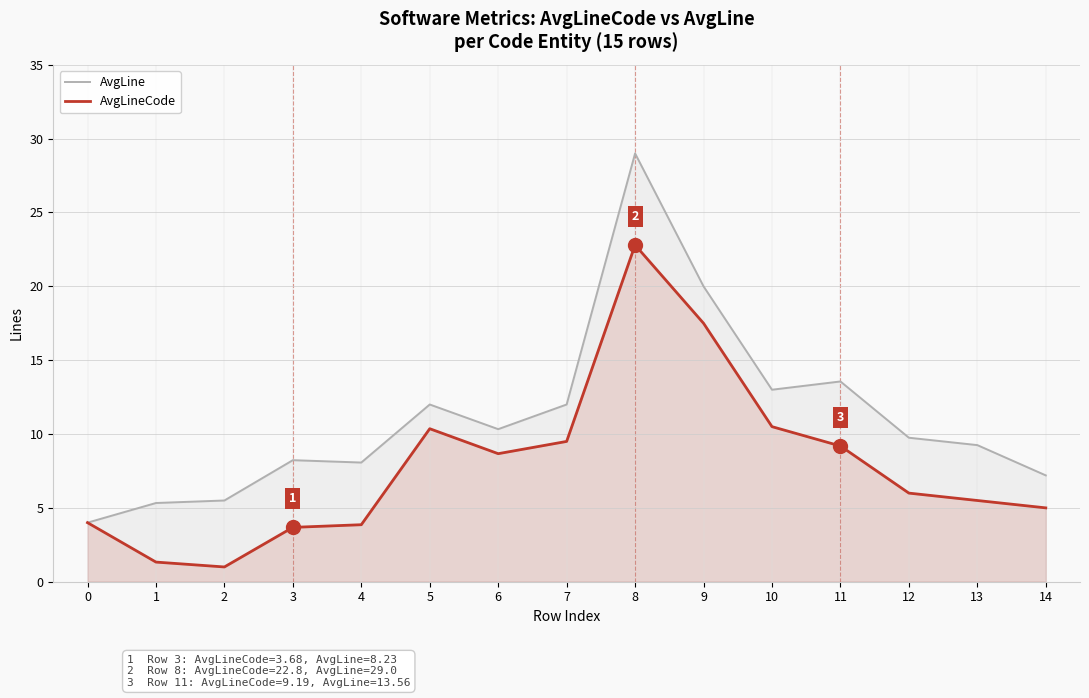

True or false: AvgLineCode and AvgLine intersect in this chart.

False